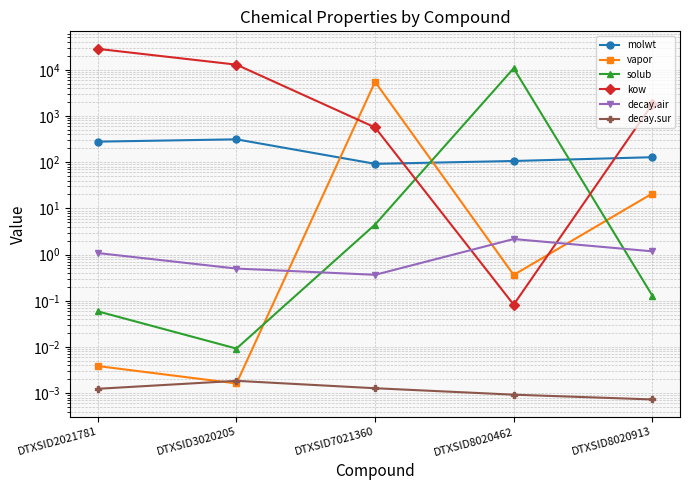

Reading left to right, list all the values displayed in this chart.

molwt: 278.4	312.4	92.1	106.1	128.2
vapor: 0.0	0.0	5490.1	0.4	21.0
solub: 0.1	0.0	4.5	10767.5	0.1
kow: 28372.4	12912.1	565.2	0.1	1799.9
decay.air: 1.1	0.5	0.4	2.2	1.2
decay.sur: 0.0	0.0	0.0	0.0	0.0